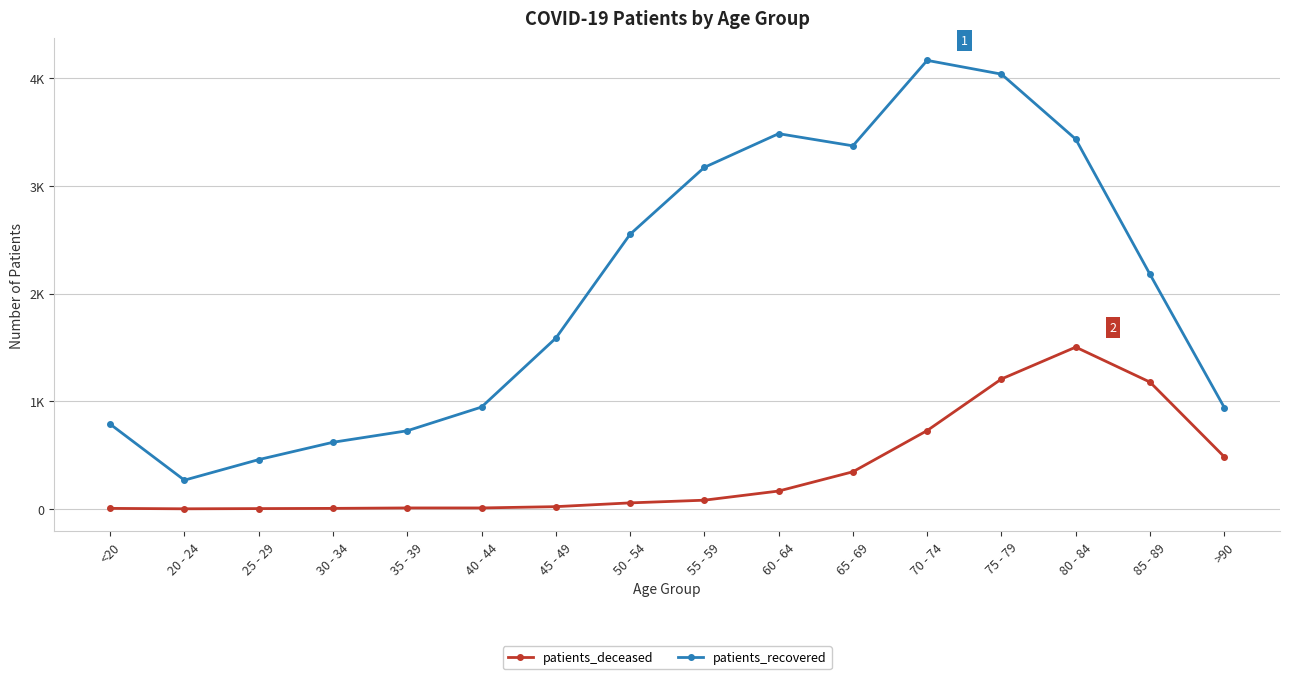

Does the chart have visible grid lines?

Yes